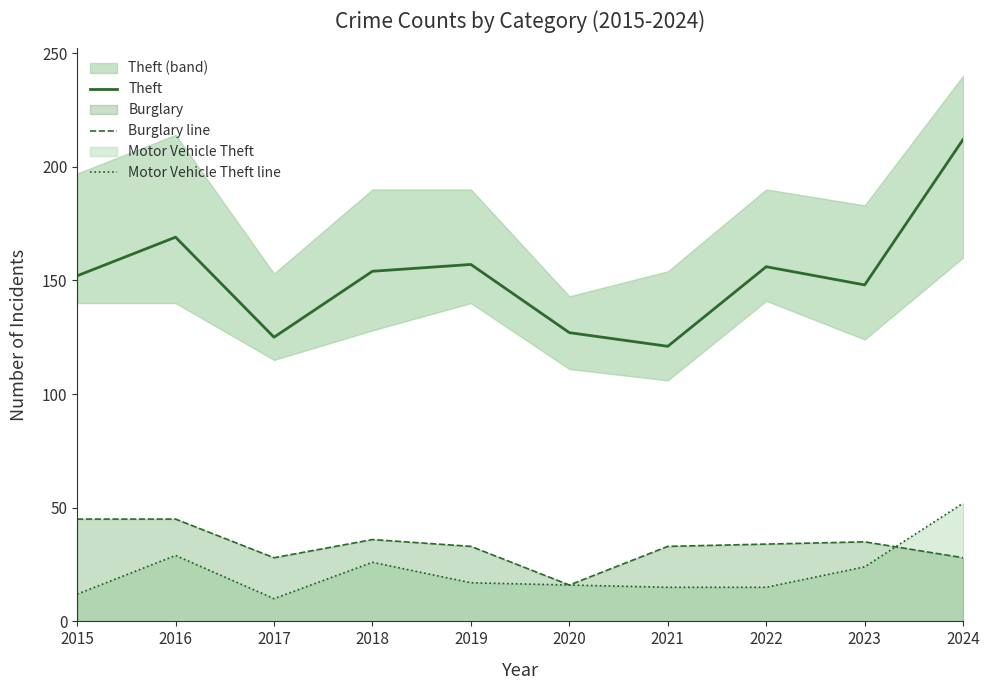

Which series has the widest spread of values?

Theft